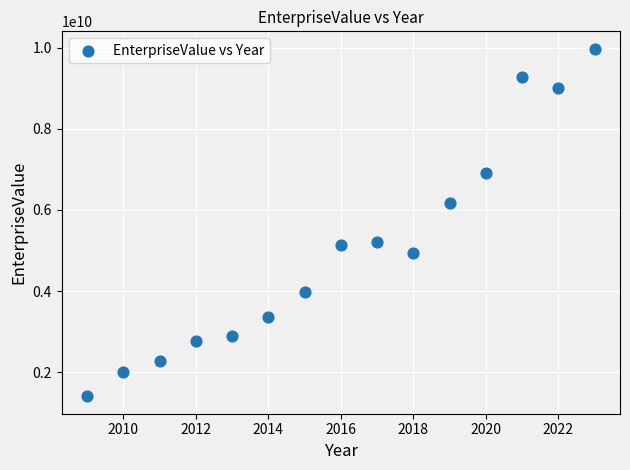

What is the range of X values (max minus min)?

14.0